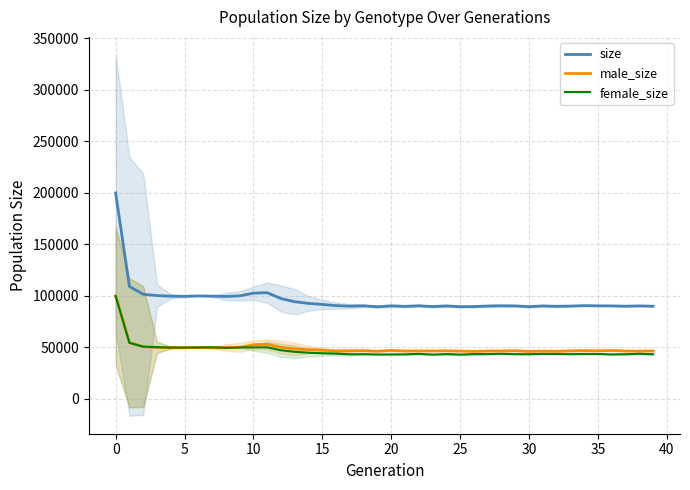

In male_size, how many points are higher than both neighbors (excluding endpoints)?

10